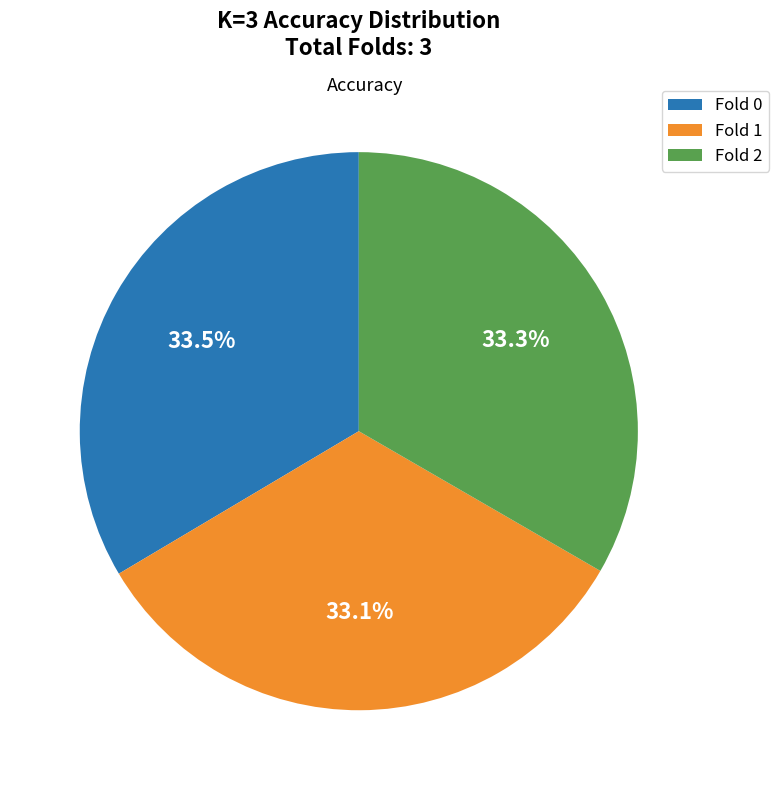

Is there a majority slice in this chart?

No